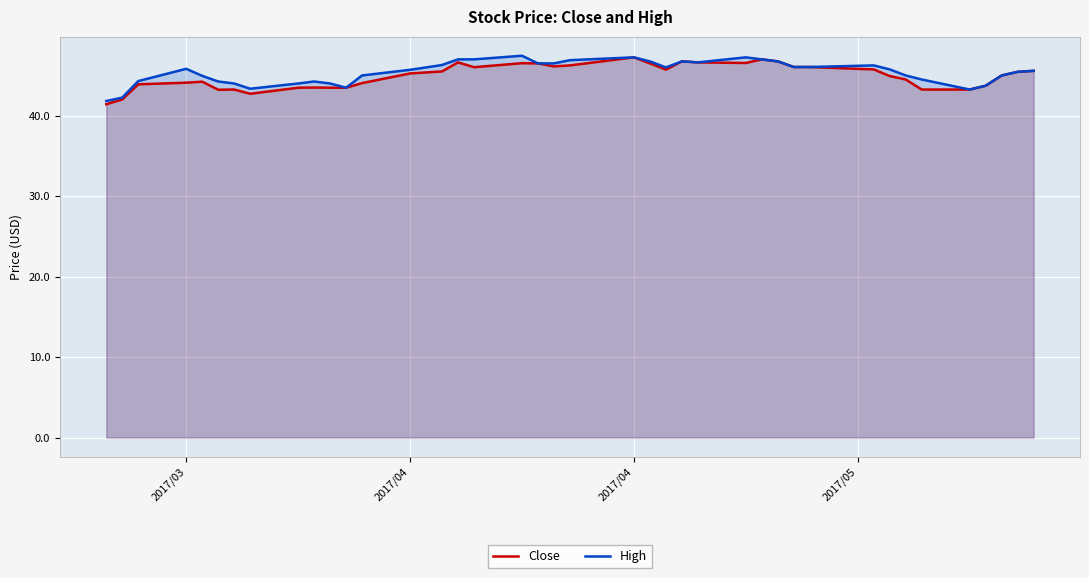

List the series in order of their peak value, lowest first.

Close, High